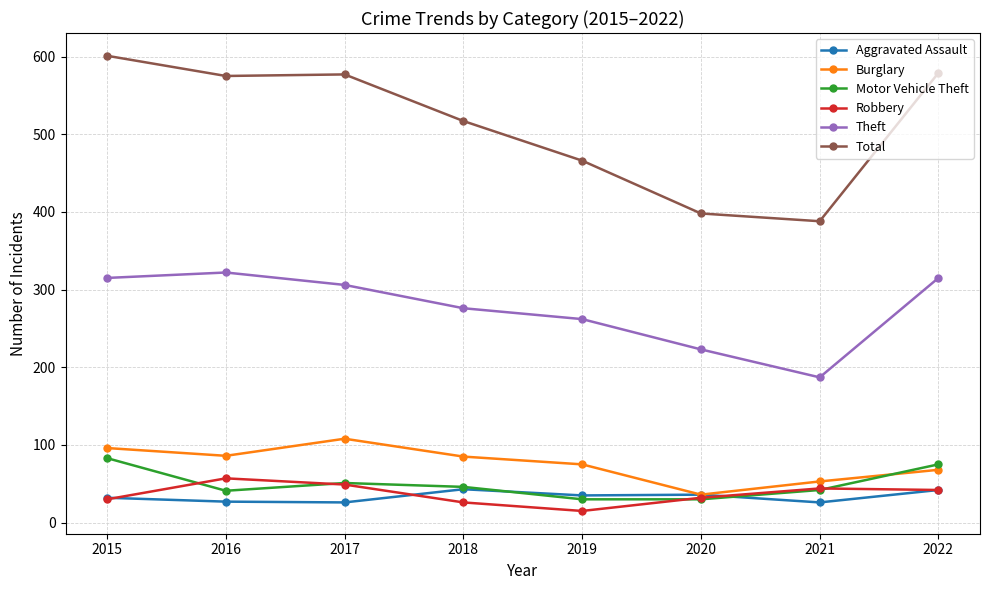

What is the average value of the Total series?

513